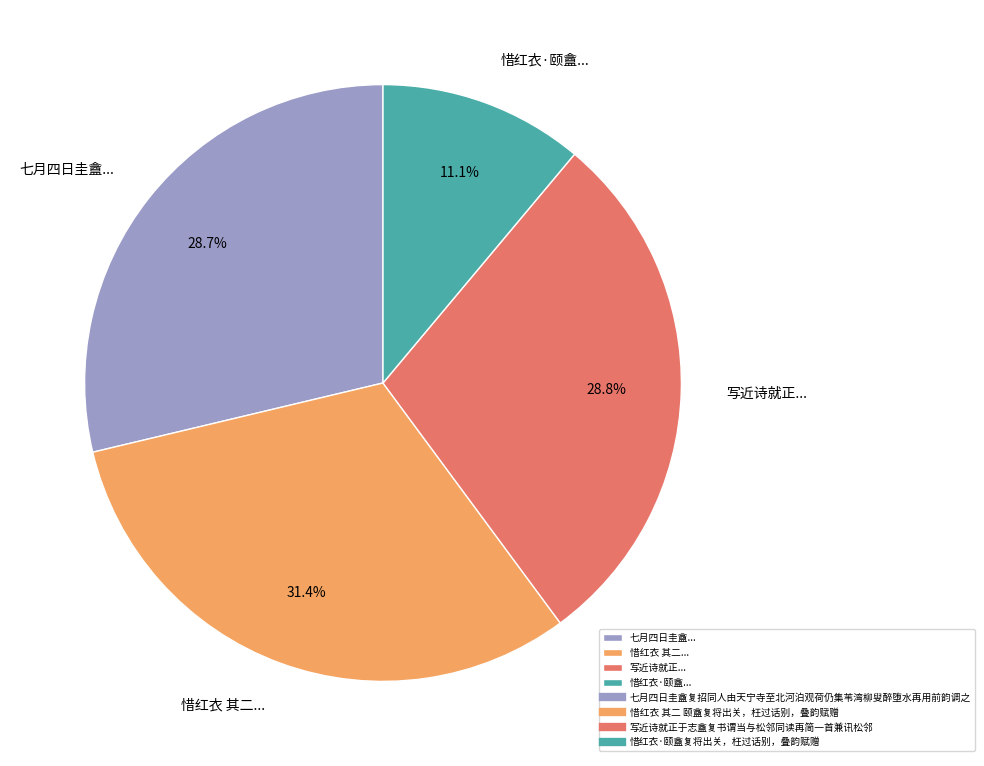

What is the largest slice in the pie chart?

惜红衣 其二...